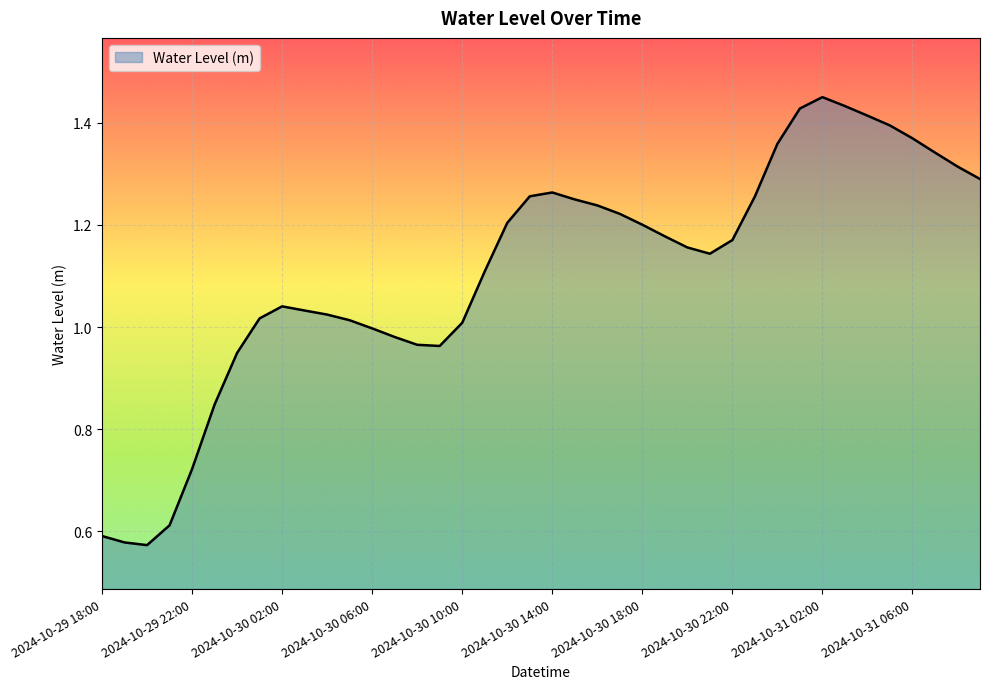

What is the greatest value displayed?

1.5